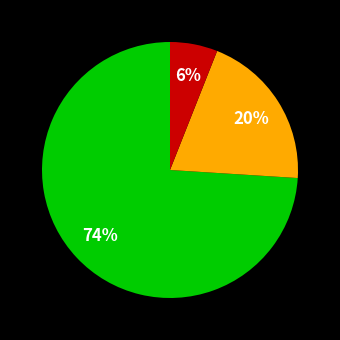

Does any single category account for the majority?

Yes